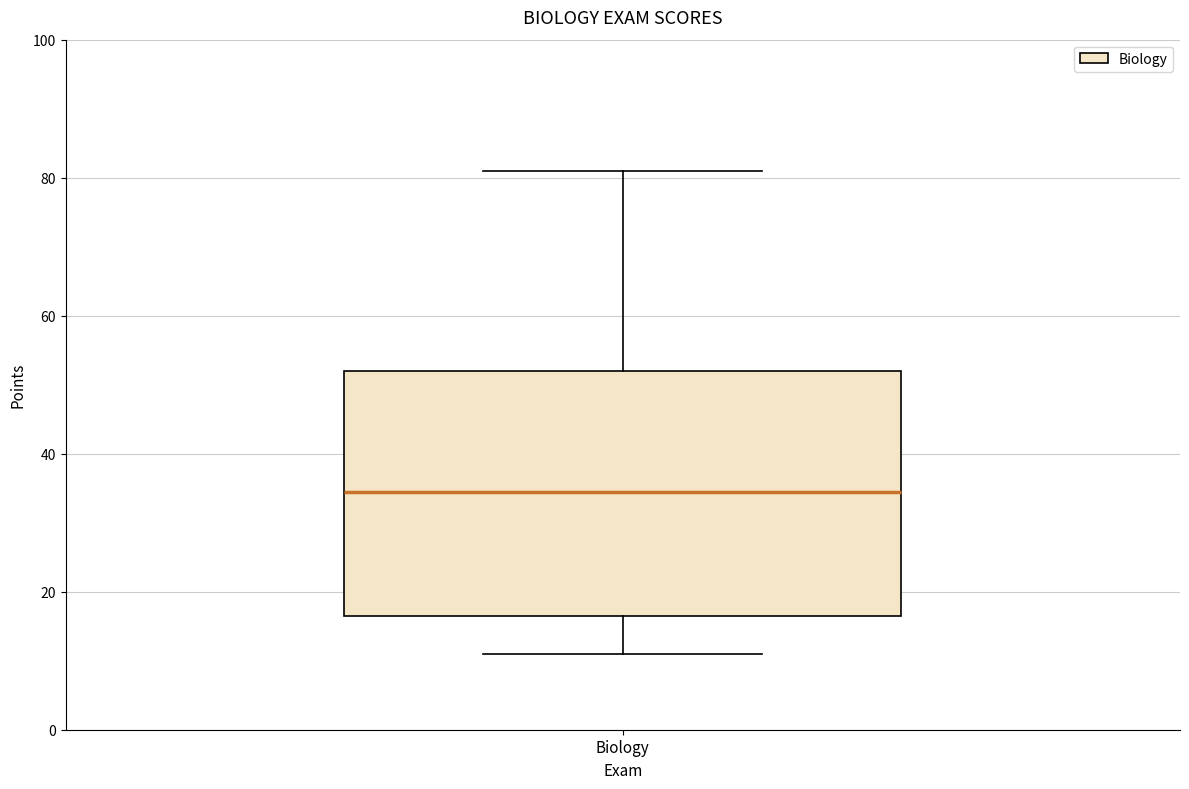

Transcribe this box plot: give where the median line is, the range the box spans, and where the two whiskers end, as read against the y-axis. The values are not printed on the chart, so give them approximately, as read against the axis.

median 34, box 16 to 52, whiskers 12 to 82